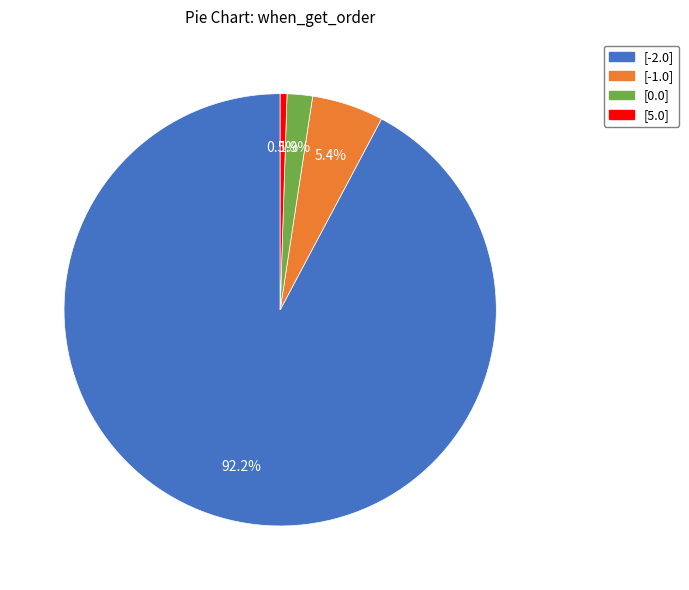

To the nearest percent, what percentage of the pie is [-1.0]?

5%